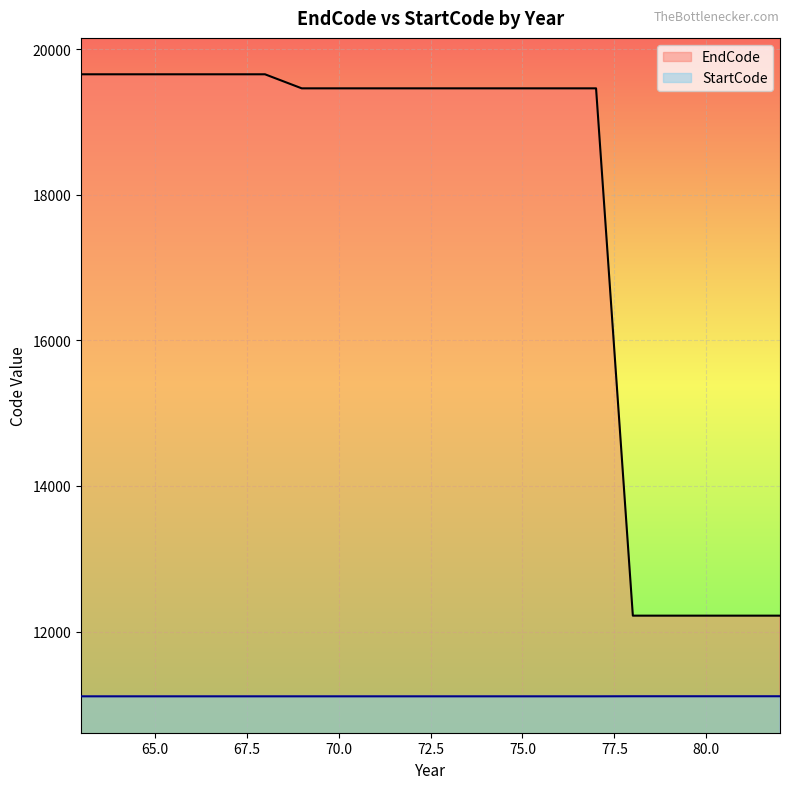

True or false: StartCode has a value of 11110 at 73.

True